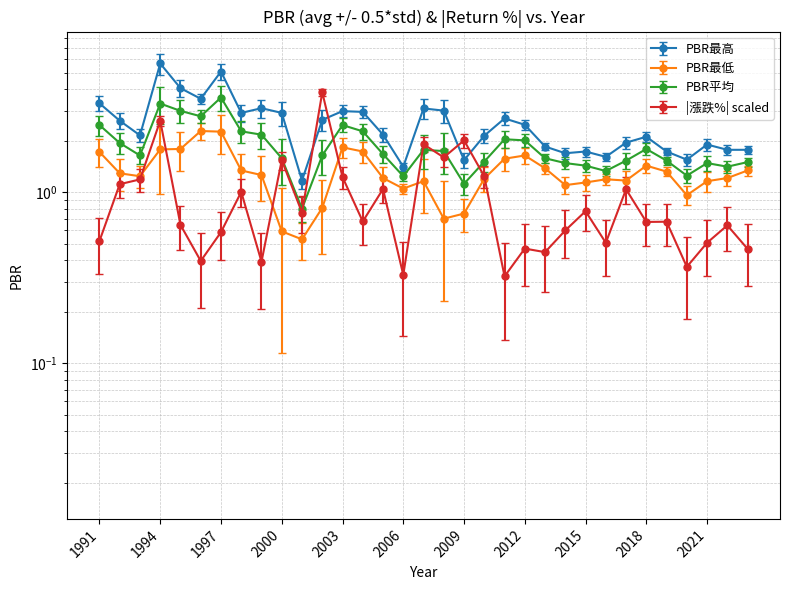

Where does the PBR最低 series first go above 1?

1991